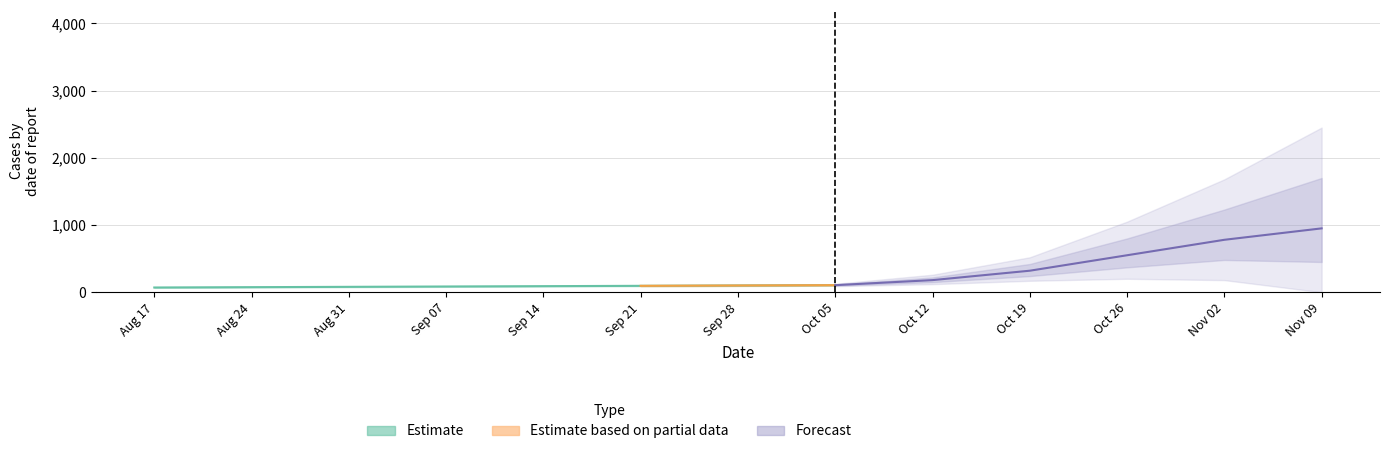

How many values are between 80 and 100?

5